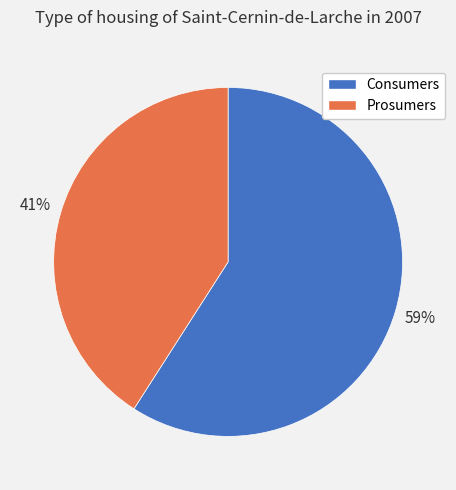

Is it true that Prosumers is 41% of the pie?

True